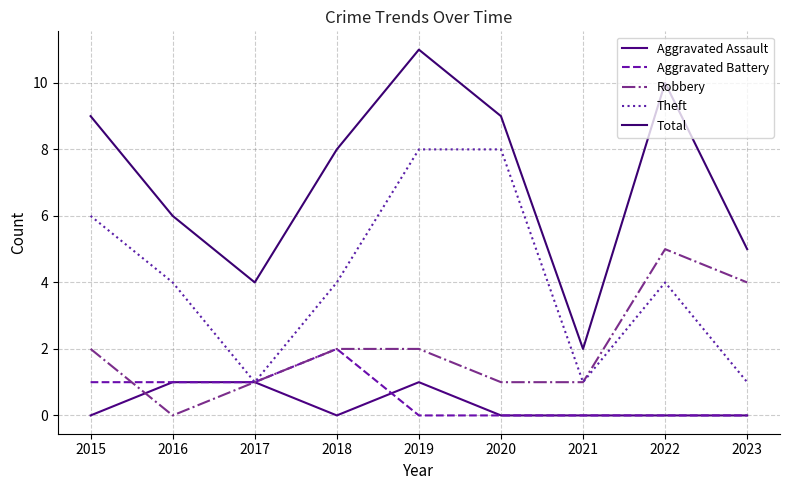

True or false: Aggravated Assault and Robbery intersect in this chart.

True